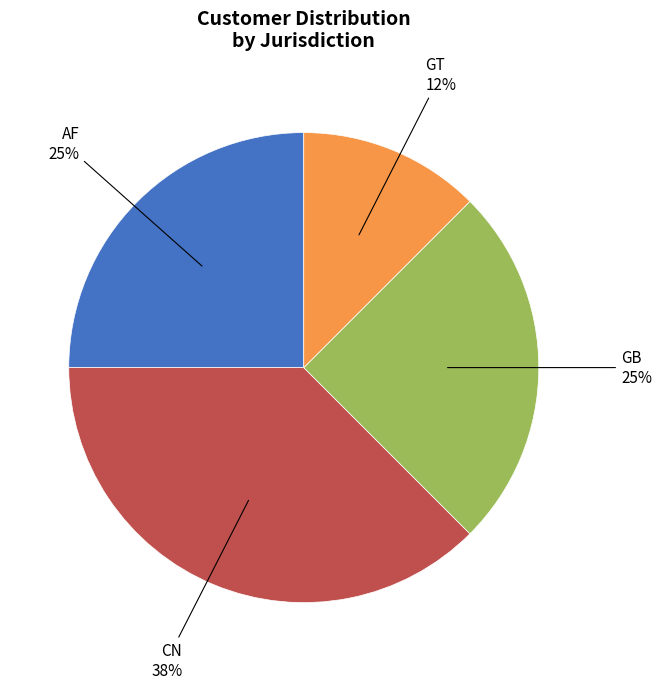

To the nearest percent, what is the average slice percentage?

25%